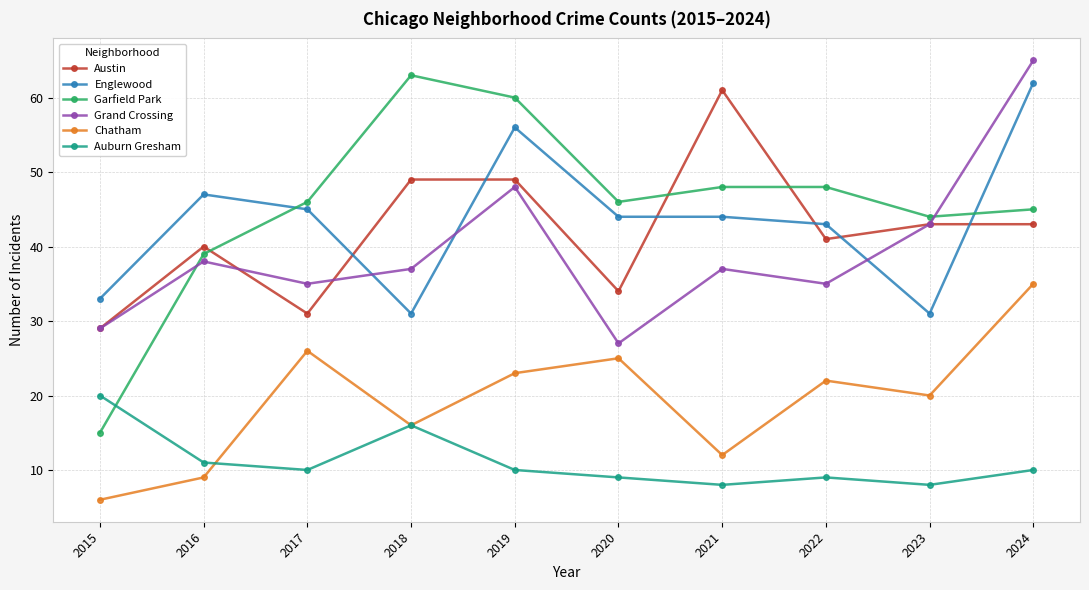

What is the difference between the second highest and minimum values in the Auburn Gresham series?

8